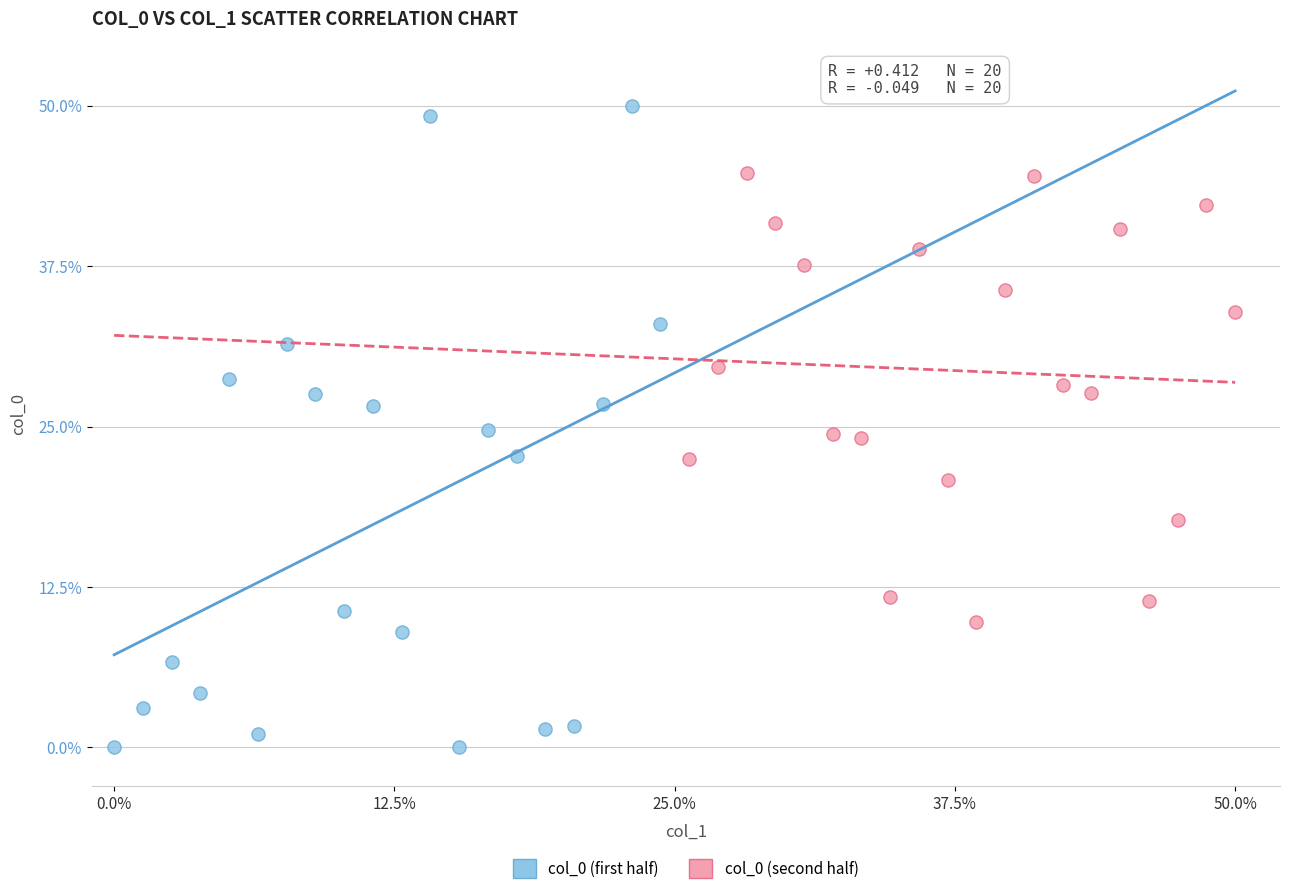

Which series reaches the minimum Y coordinate?

col_0 (first half)